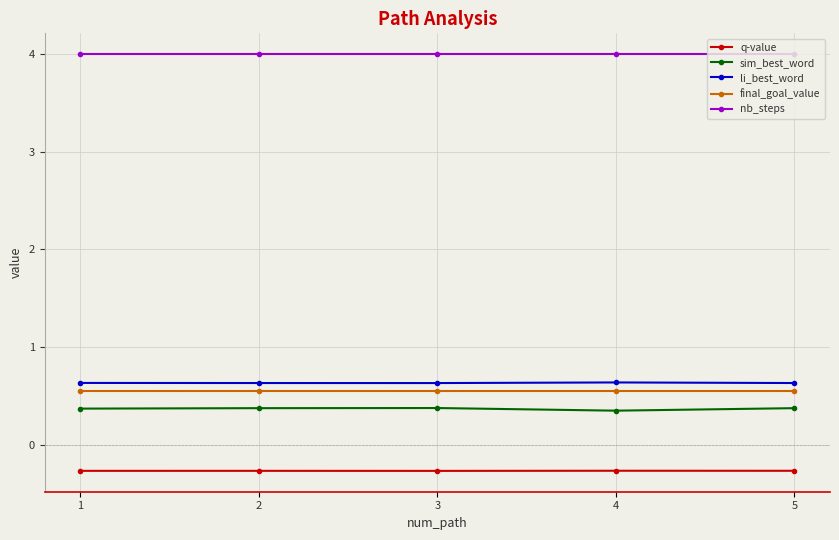

What is the smallest value displayed?

-0.3